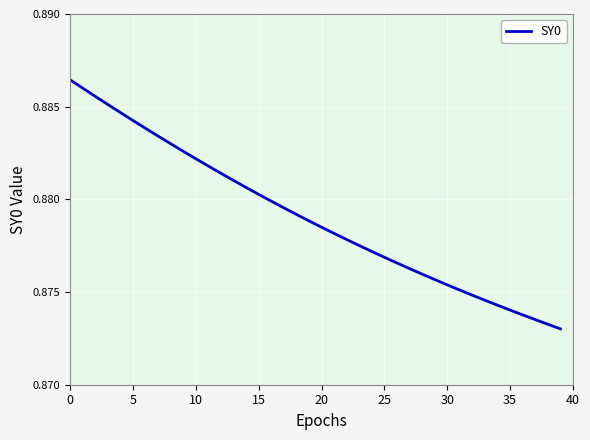

Does the chart have visible grid lines?

Yes